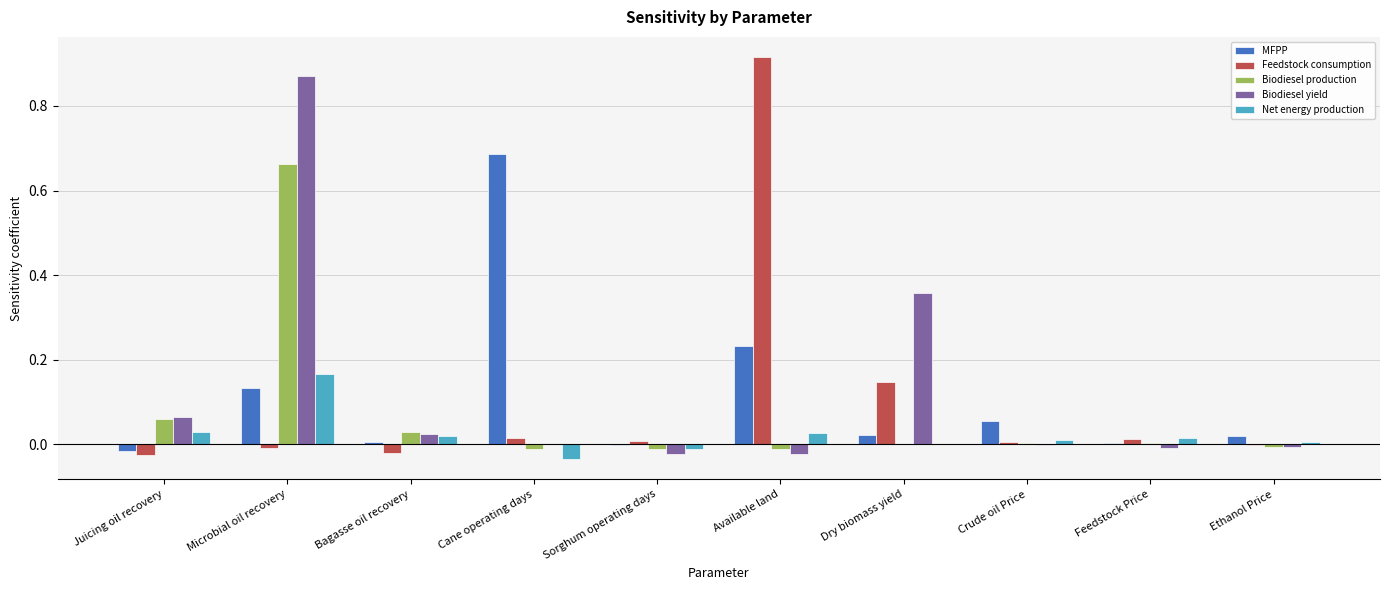

At which category does the chart reach its peak across all series?

Available land